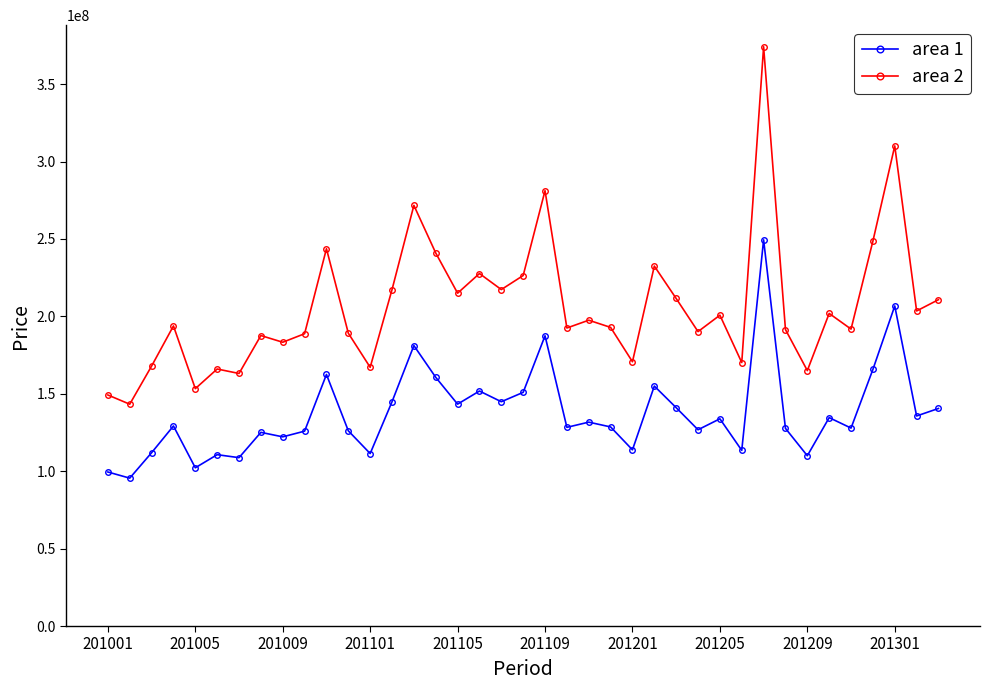

List the series in order of their peak value, highest first.

area 2, area 1